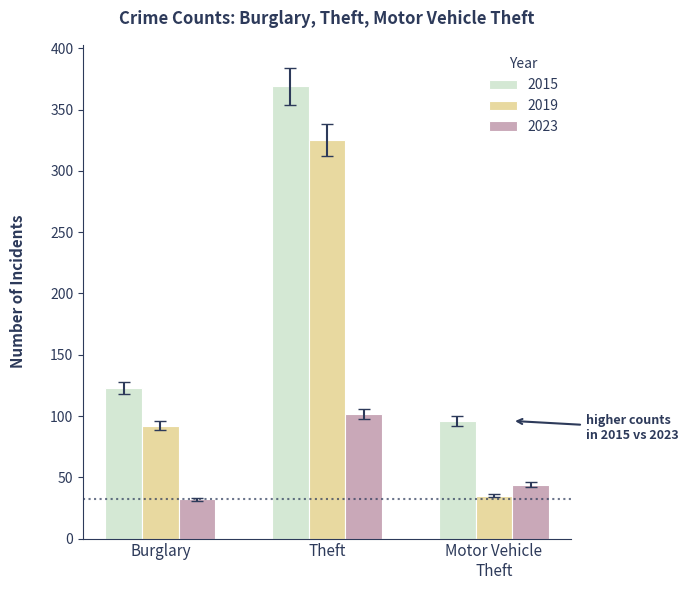

How many data points does each series have?

3